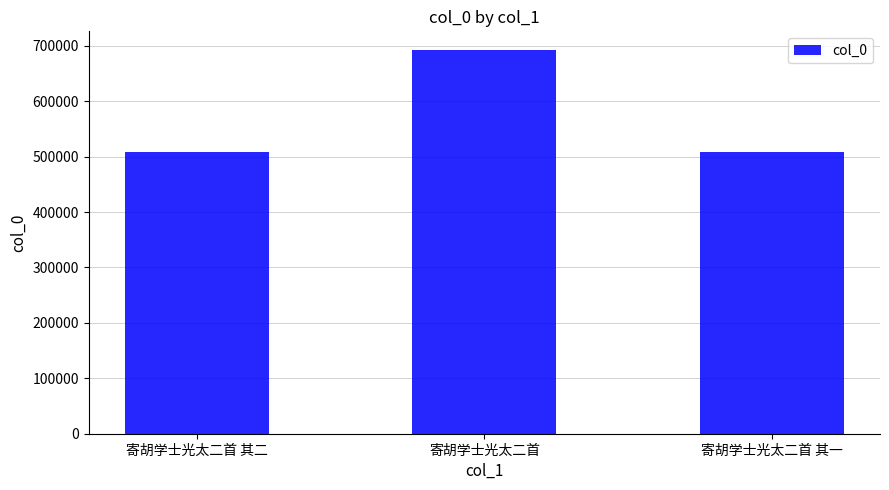

What is the ratio of the value at 寄胡学士光太二首 to the value at 寄胡学士光太二首 其一?

1.4